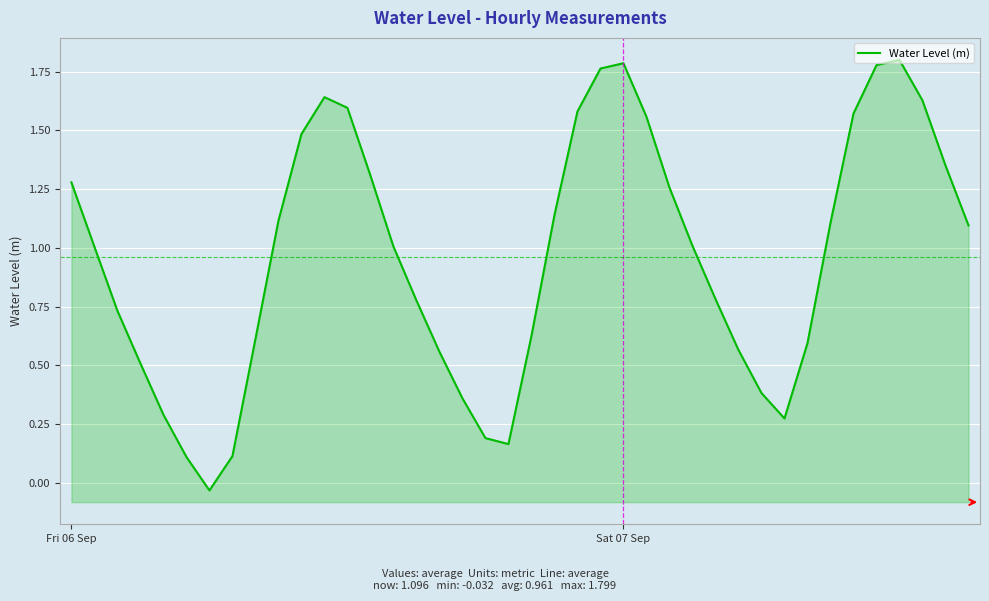

What is the average value?

1.0